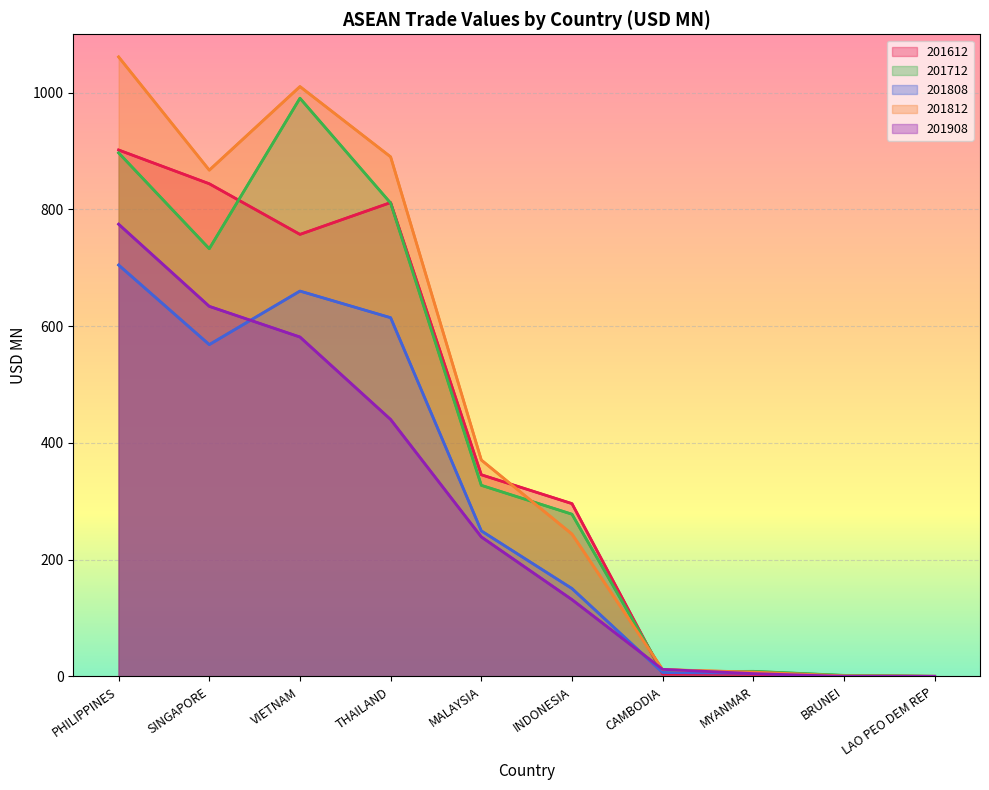

Reading left to right, transcribe all the data shown in this chart.

201612: 901.8	844.0	757.3	811.7	345.5	296.1	4.3	4.0	0.9	0.3
201712: 896.9	732.7	990.5	810.9	327.4	278.0	7.8	8.8	1.9	0.3
201808: 704.8	568.5	660.2	614.5	249.4	150.6	6.7	5.6	0.7	0.2
201812: 1061.3	867.3	1010.5	890.1	370.8	244.0	11.9	7.5	1.1	0.4
201908: 774.7	634.0	581.5	440.2	239.1	131.7	12.2	4.9	0.2	0.2